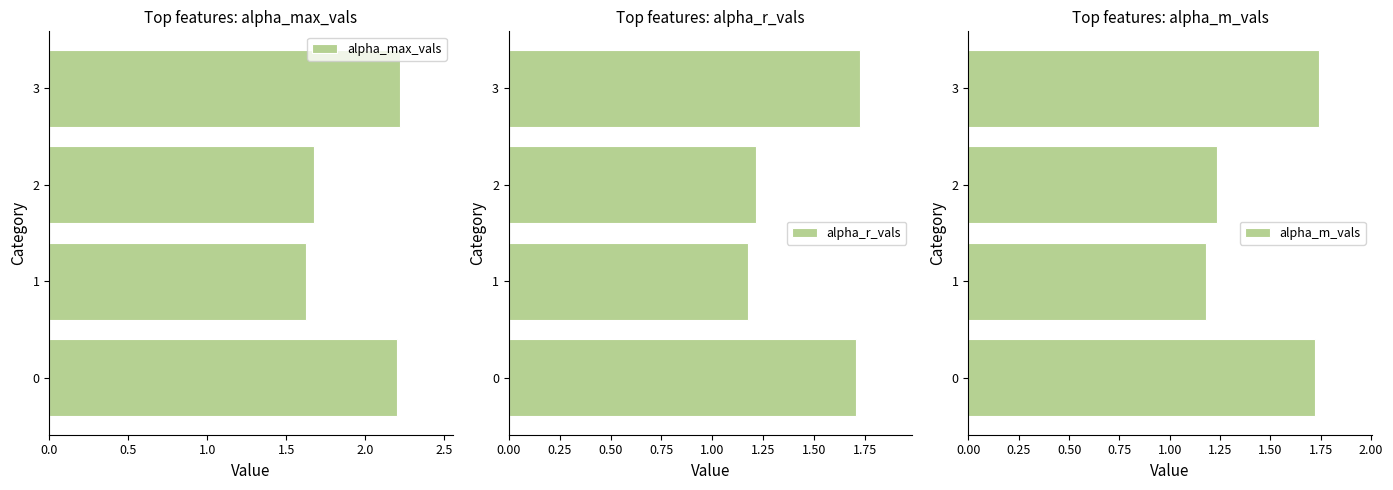

What is the maximum value for alpha_m_vals?

1.7